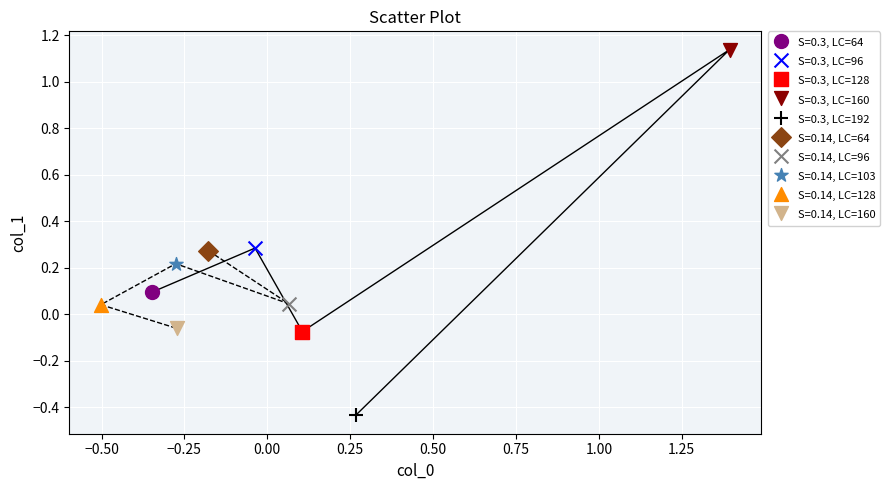

Which series reaches the maximum Y coordinate?

S=0.3, LC=160